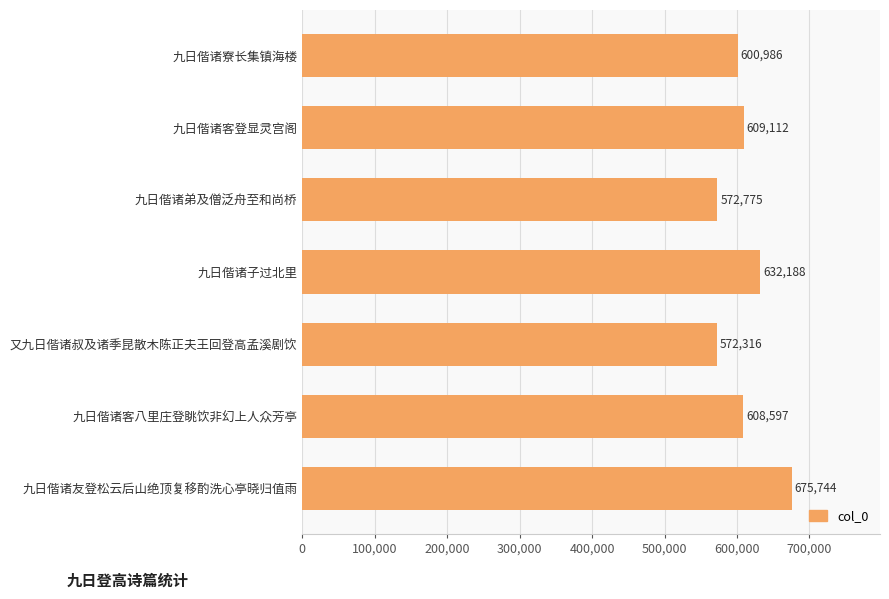

Rank the categories by value from lowest to highest.

又九日偕诸叔及诸季昆散木陈正夫王回登高孟溪剧饮, 九日偕诸弟及僧泛舟至和尚桥, 九日偕诸寮长集镇海楼, 九日偕诸客八里庄登眺饮非幻上人众芳亭, 九日偕诸客登显灵宫阁, 九日偕诸子过北里, 九日偕诸友登松云后山绝顶复移酌洗心亭晓归值雨